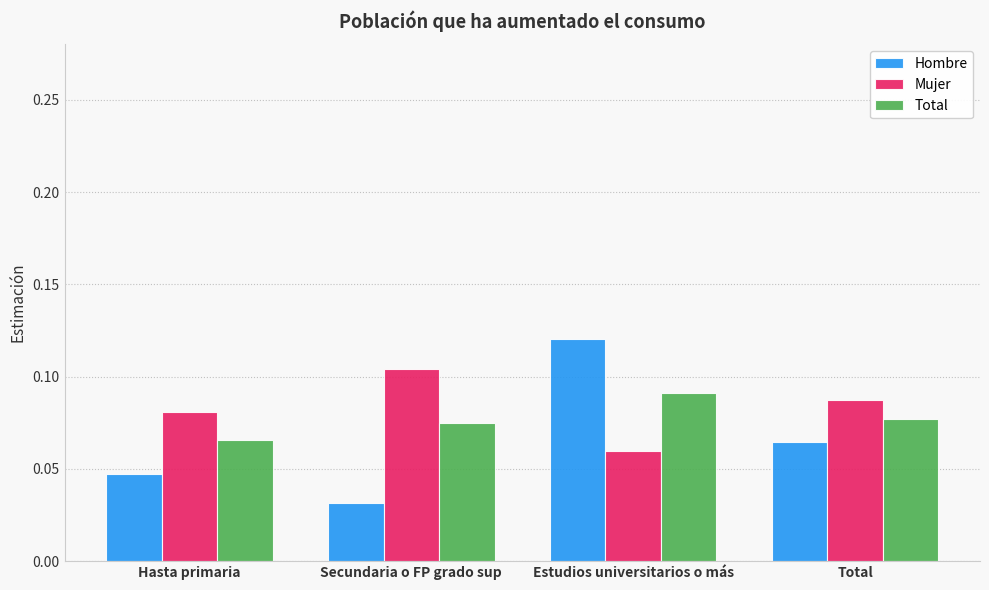

Which series changed the most between Estudios universitarios o más and Total?

Hombre